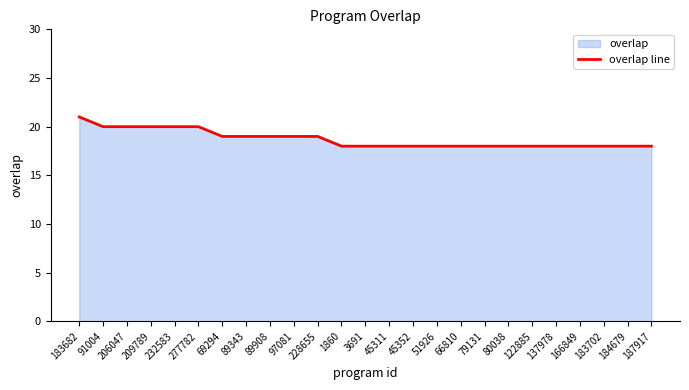

Rank the categories by value from highest to lowest.

183682, 91004, 206047, 209789, 232583, 277782, 69294, 89343, 89908, 97081, 228655, 1860, 3691, 45311, 45352, 51926, 66810, 79131, 80038, 122885, 137978, 166849, 183702, 184679, 187917